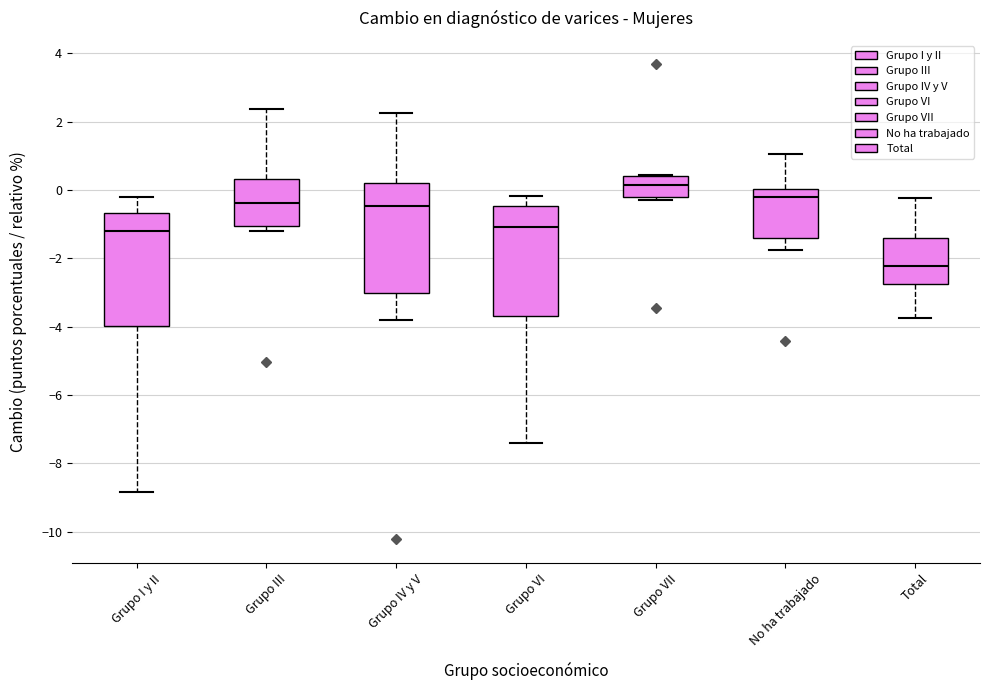

Reading left to right, transcribe this box plot: for each box, give where its median line is, the range the box spans, and where its two whiskers end, as read against the y-axis. The values are not printed on the chart, so give them approximately, as read against the axis.

Grupo I y II: median -1.2, box -4.0 to -0.6, whiskers -8.8 to -0.2
Grupo III: median -0.4, box -1.0 to 0.4, whiskers -1.2 to 2.4
Grupo IV y V: median -0.4, box -3.0 to 0.2, whiskers -3.8 to 2.2
Grupo VI: median -1.0, box -3.6 to -0.4, whiskers -7.4 to -0.2
Grupo VII: median 0.2, box -0.2 to 0.4, whiskers -0.2 (just below the box's lower edge) to 0.4
No ha trabajado: median -0.2, box -1.4 to 0.0, whiskers -1.8 to 1.0
Total: median -2.2, box -2.8 to -1.4, whiskers -3.8 to -0.2